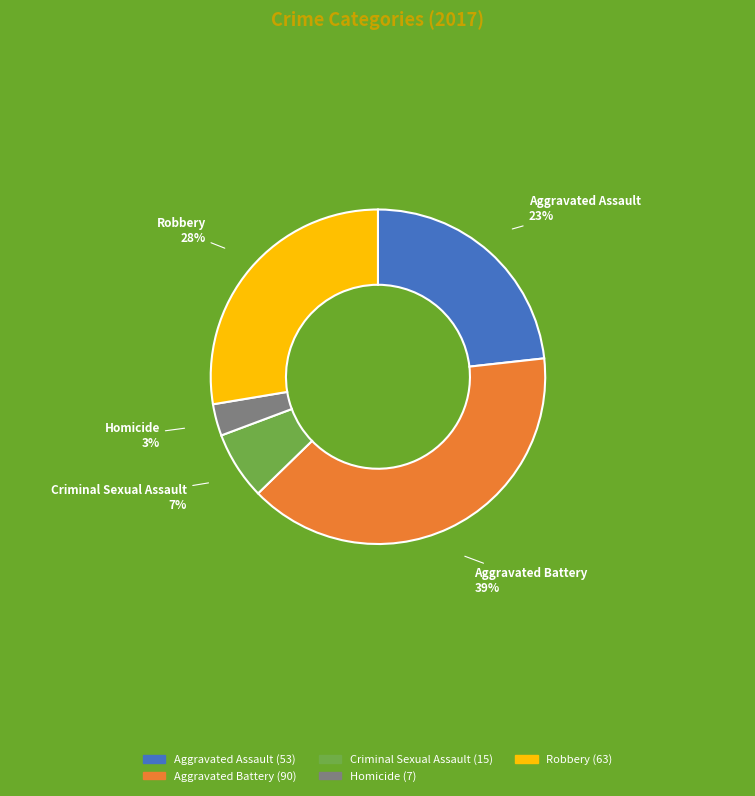

What is the ratio of the value at Aggravated Battery to the value at Aggravated Assault?

1.7